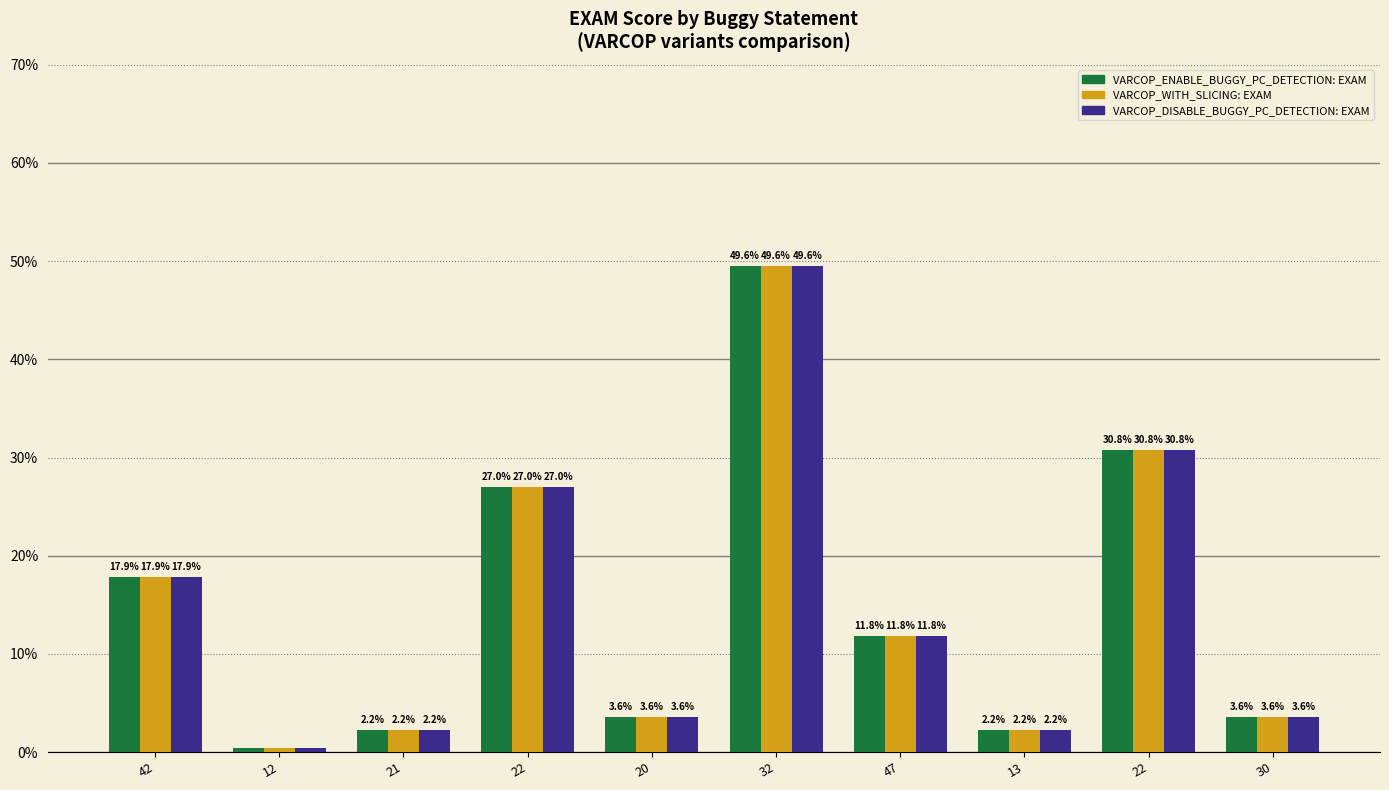

How many data points does each series have?

10